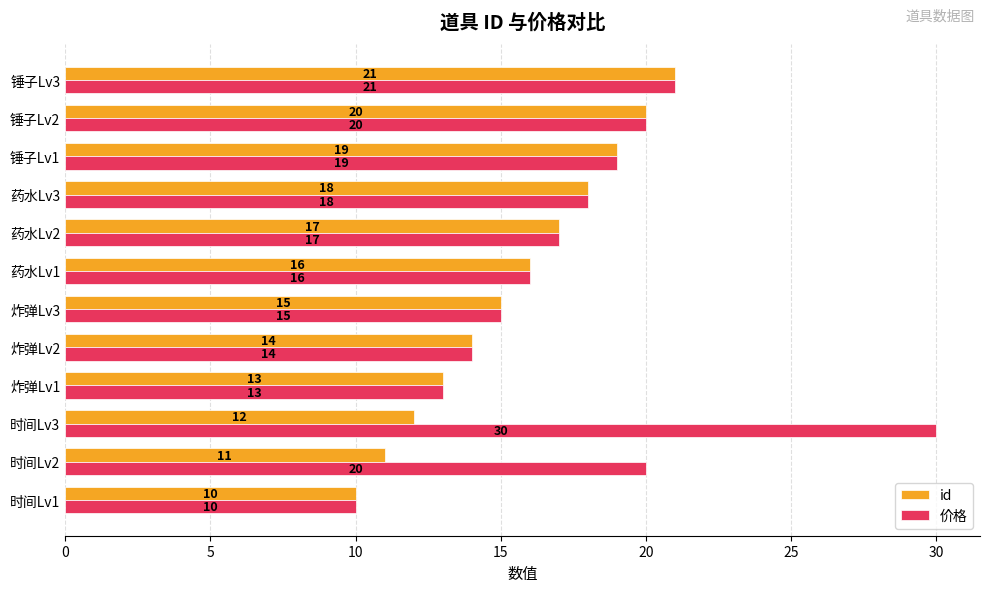

How many data points does each series have?

12